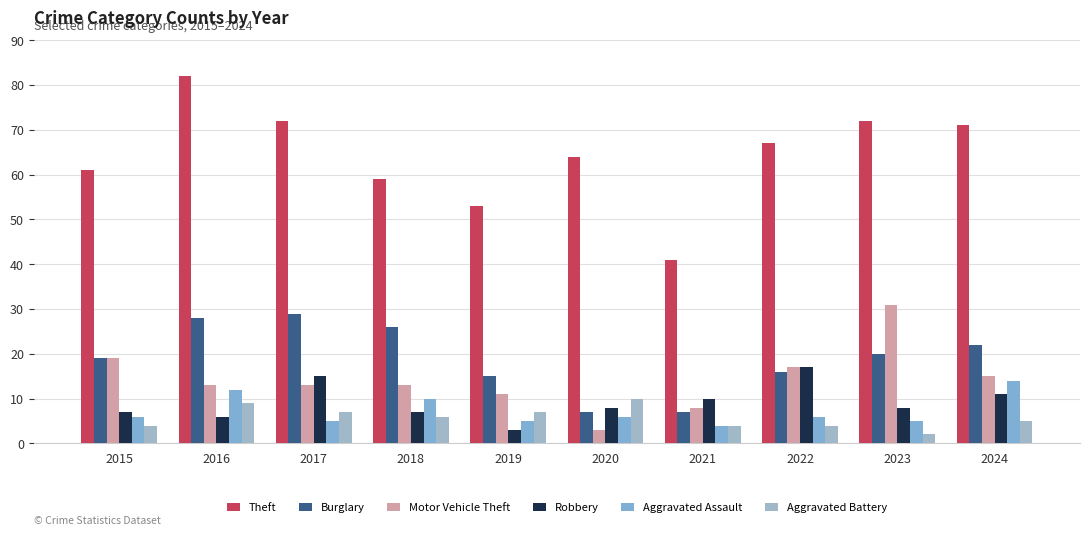

Which series has the largest range (max minus min)?

Theft